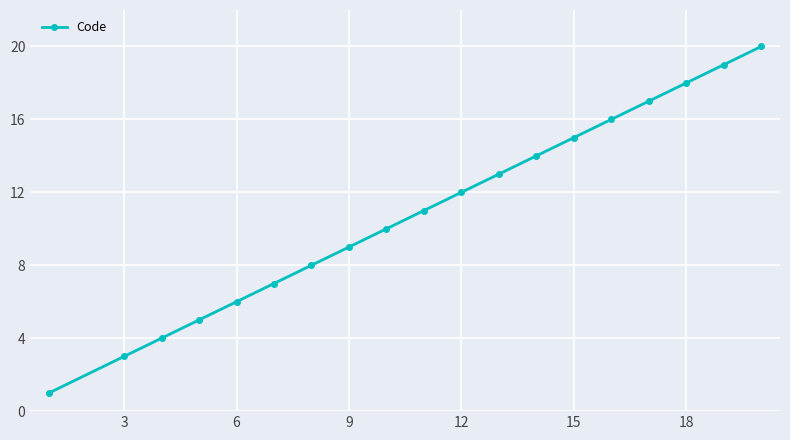

What is the difference between the maximum and minimum values?

19